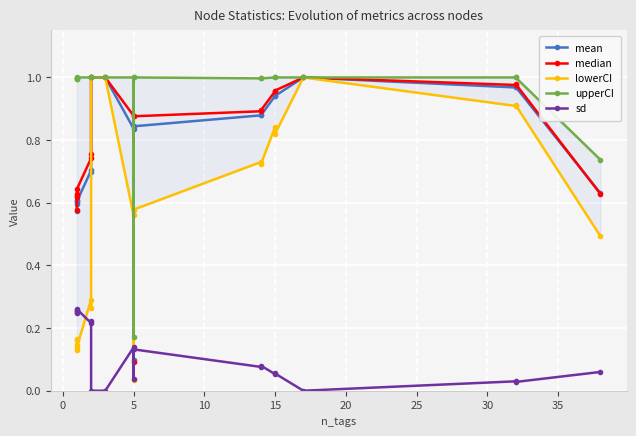

How many lines are shown in the chart?

5